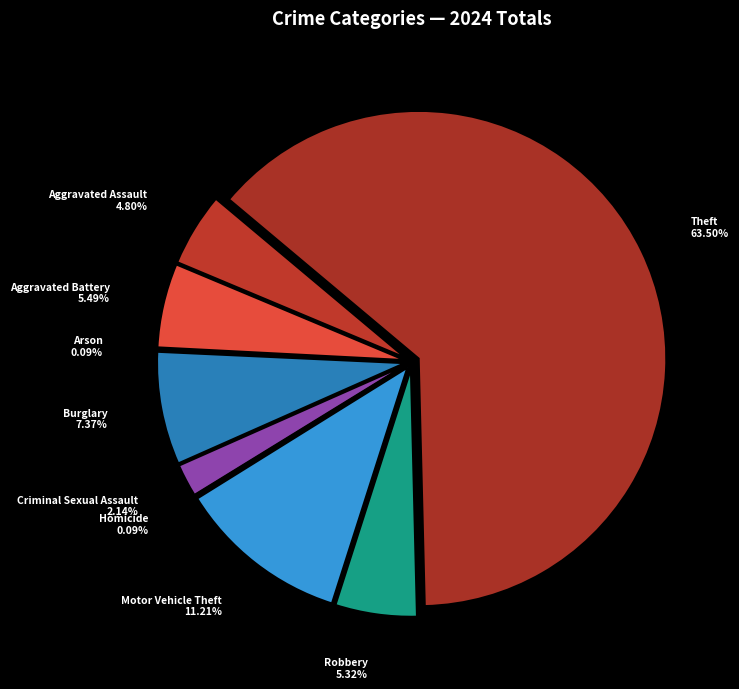

To the nearest percent, what is the combined percentage of Arson and Theft?

64%